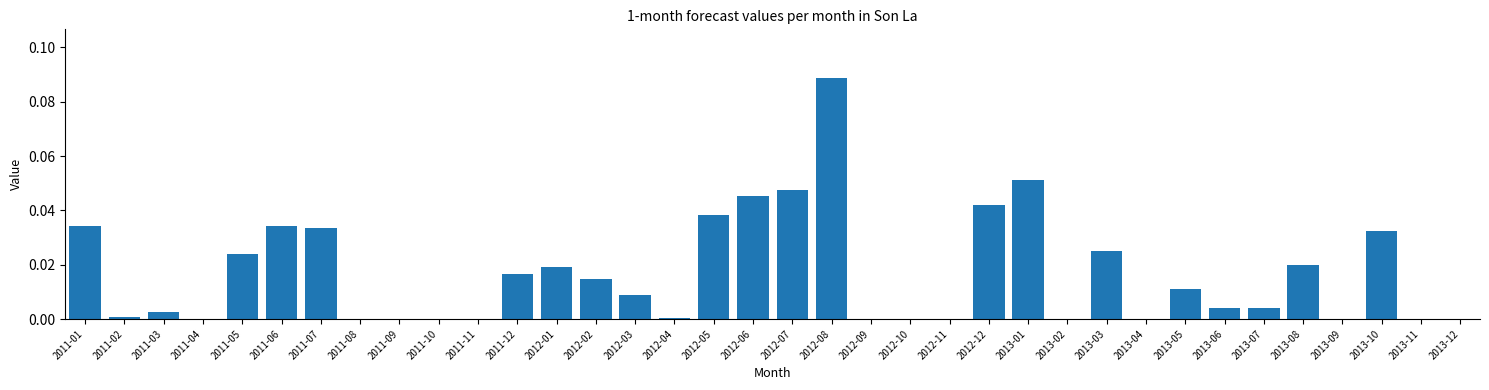

Which label corresponds to the largest value in the chart?

2012-08